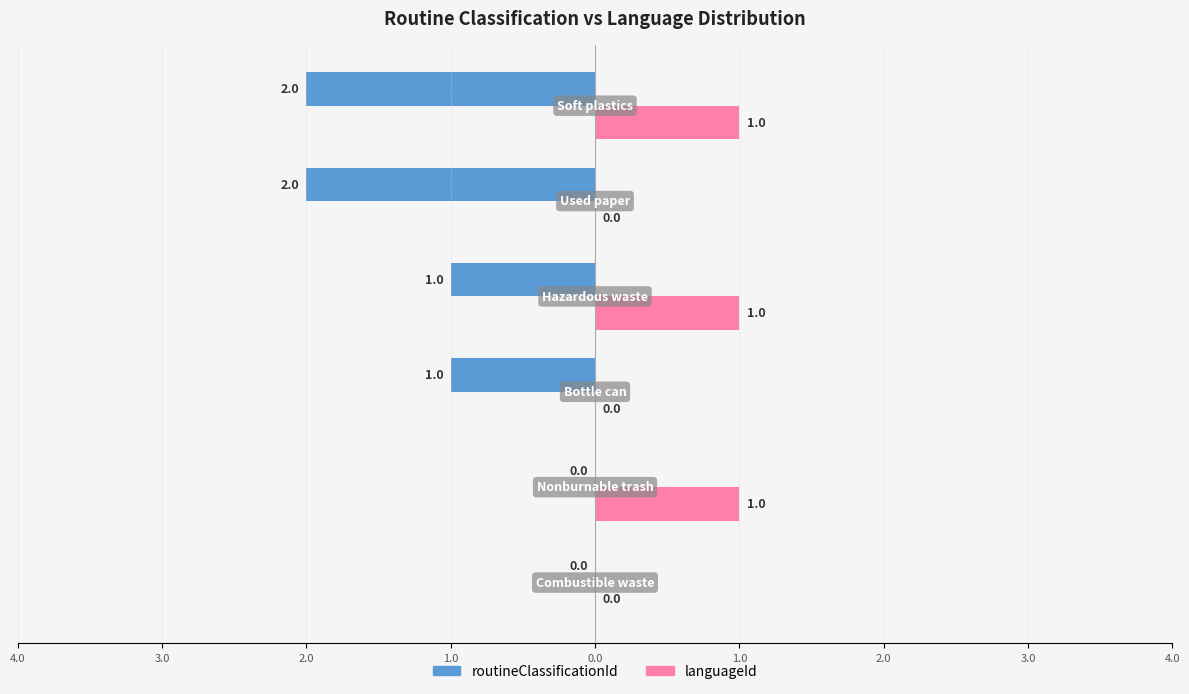

What are all the series names shown in the legend?

routineClassificationId, languageId